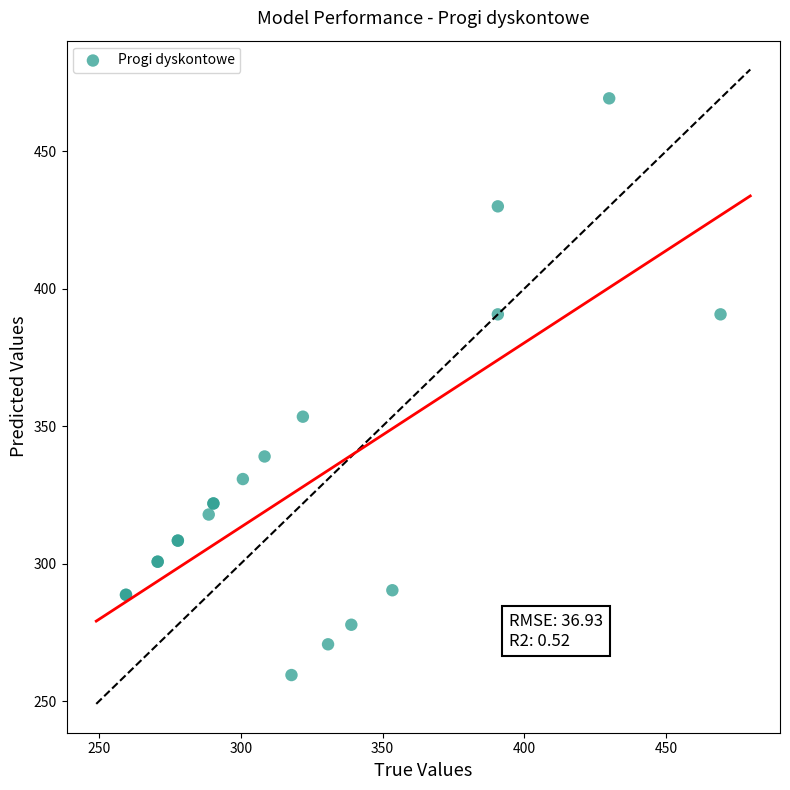

What Y value in the scatter plot is closest to 364?

353.4